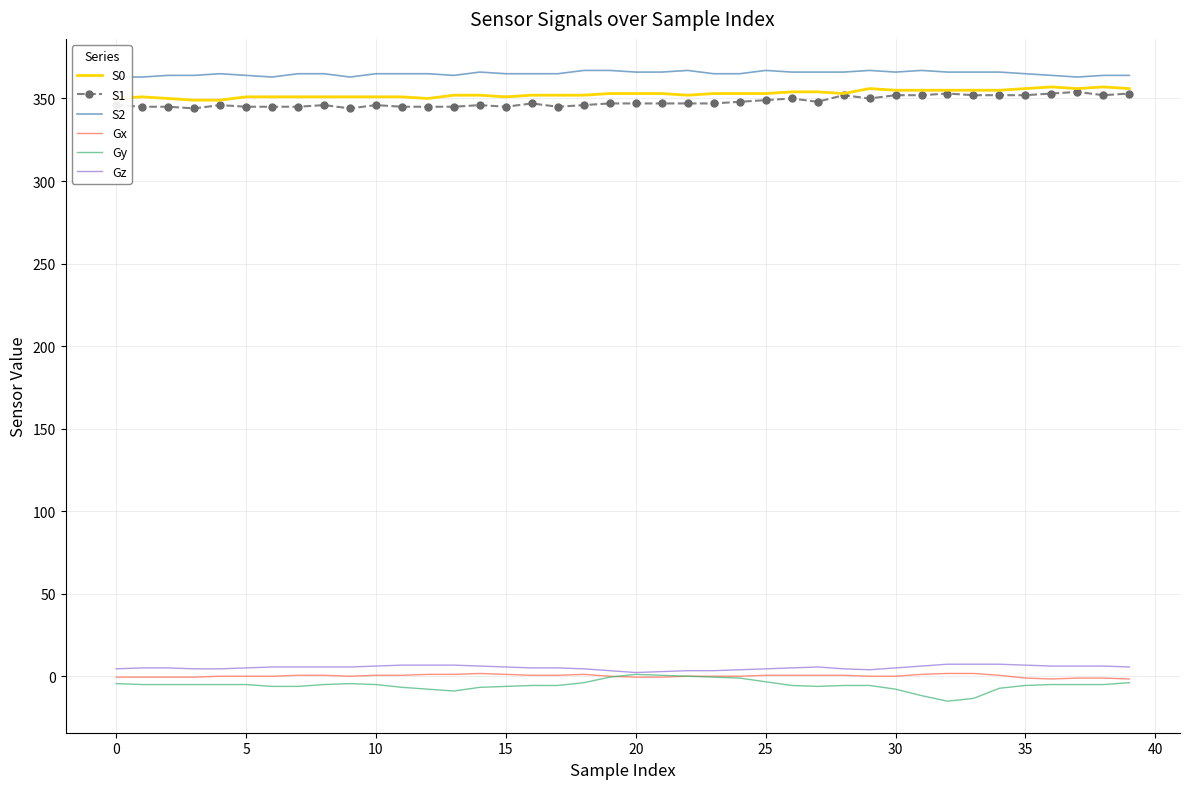

True or false: Gy and S0 cross at least once.

False